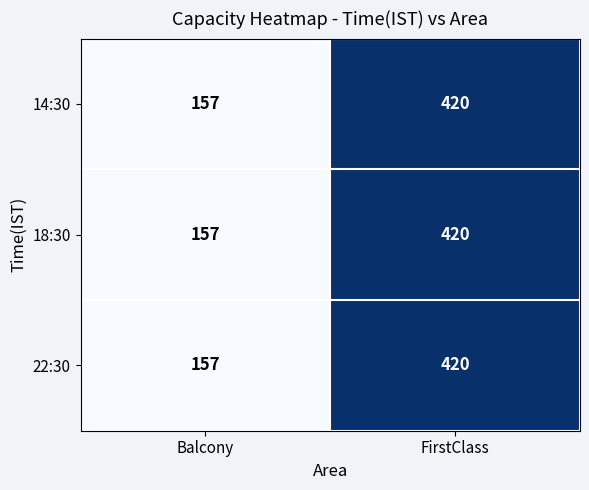

Reading left to right, transcribe all the data shown in this chart.

14:30: 157	420
18:30: 157	420
22:30: 157	420